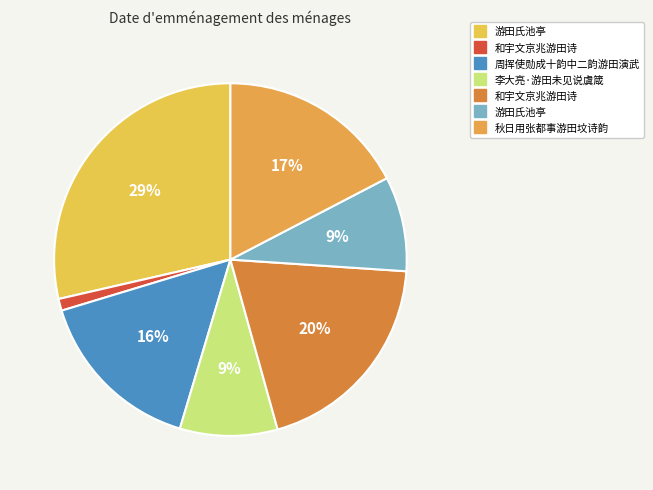

How many segments does this pie chart have?

7